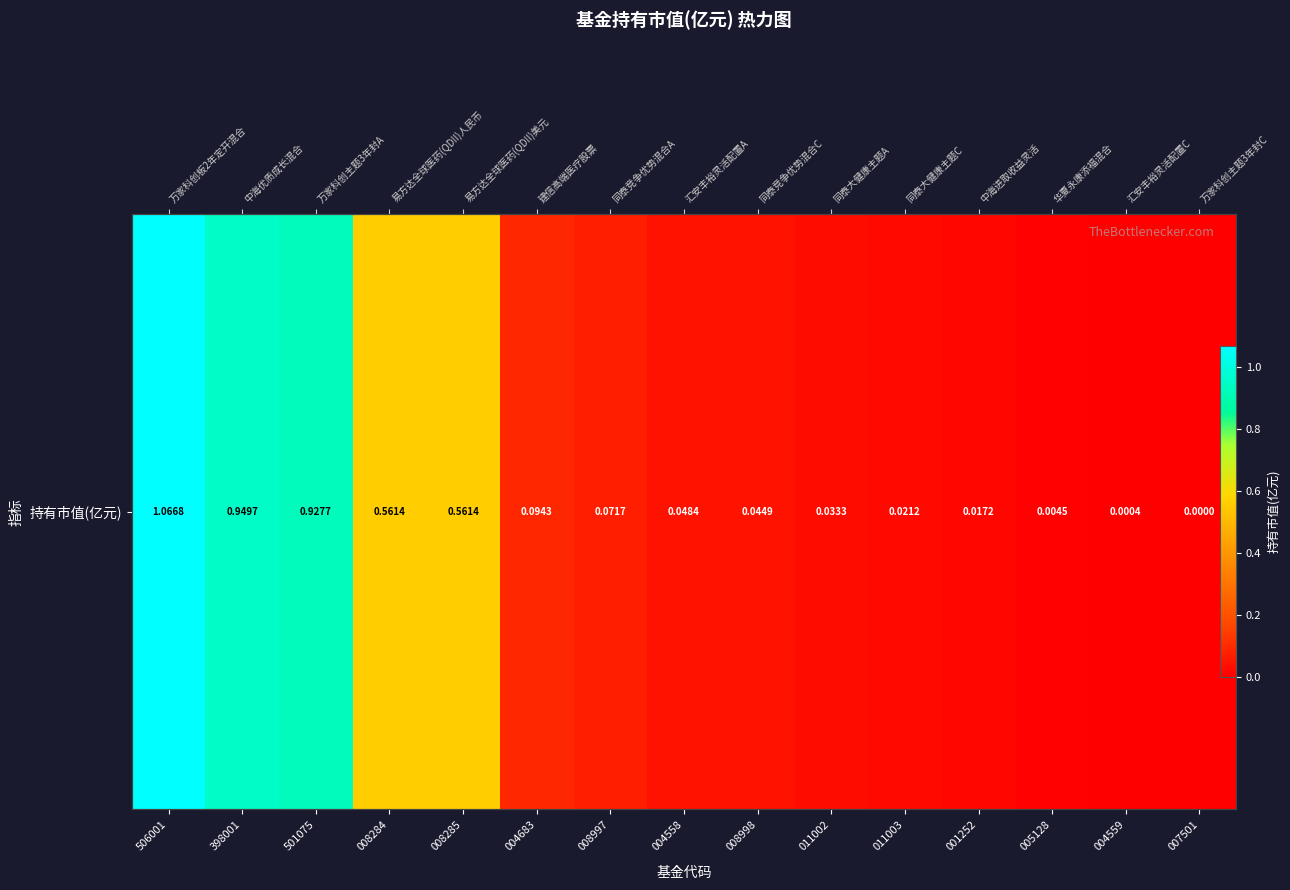

How many data points does each series have?

15